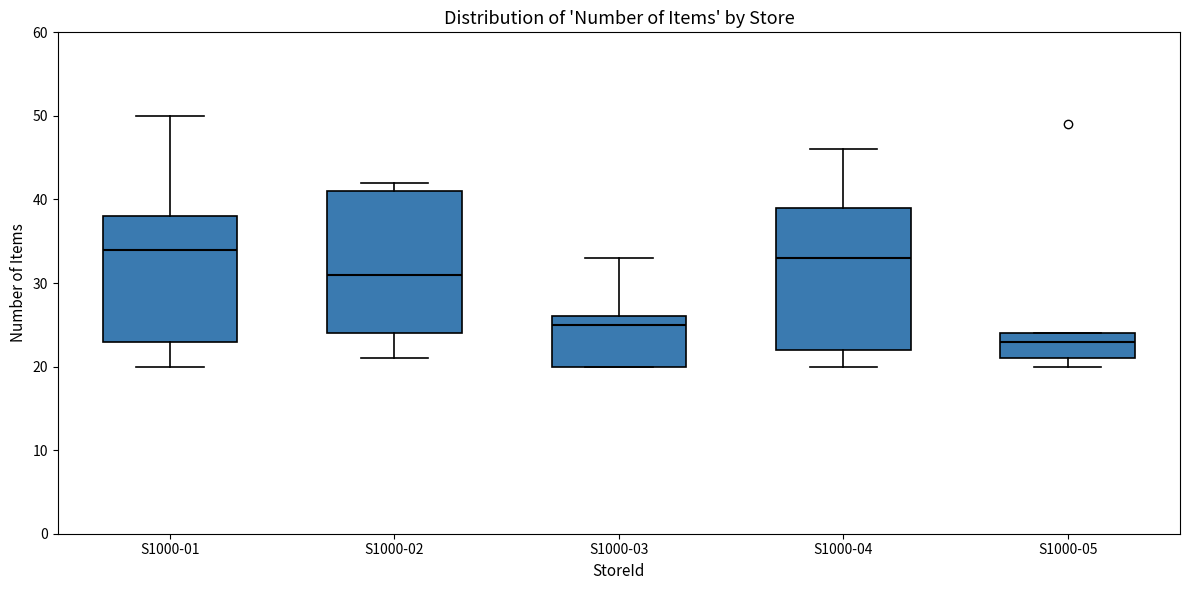

Reading left to right, transcribe this box plot: for each box, give where its median line is, the range the box spans, and where its two whiskers end, as read against the y-axis. The values are not printed on the chart, so give them approximately, as read against the axis.

S1000-01: median 34, box 23 to 38, whiskers 20 to 50
S1000-02: median 31, box 24 to 41, whiskers 21 to 42
S1000-03: median 25, box 20 to 26, whiskers 20 to 33
S1000-04: median 33, box 22 to 39, whiskers 20 to 46
S1000-05: median 23, box 21 to 24, whiskers 20 to 24